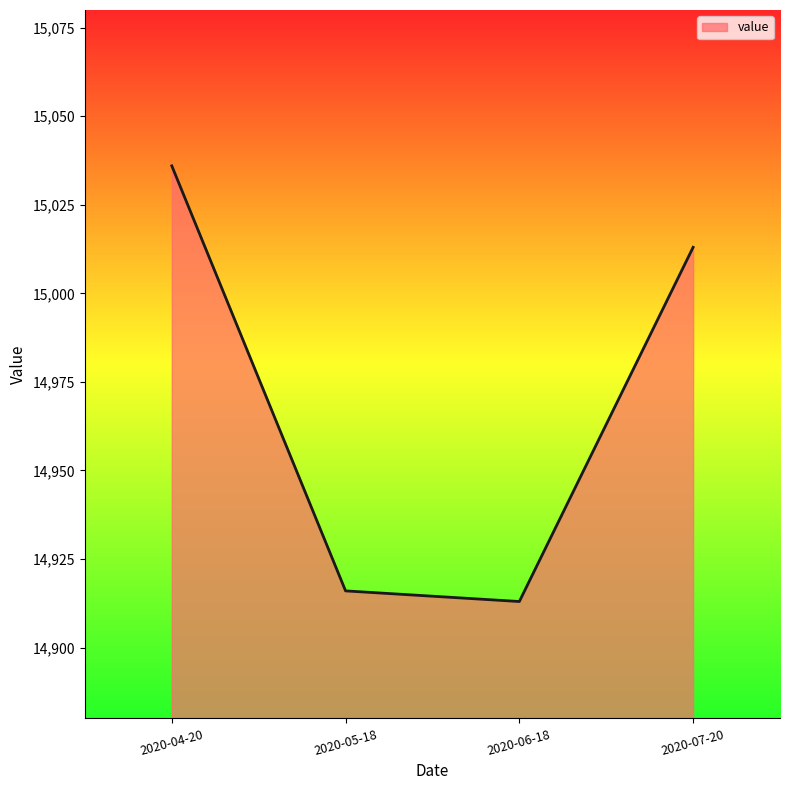

Where is the data nearest to the value 14974?

2020-07-20